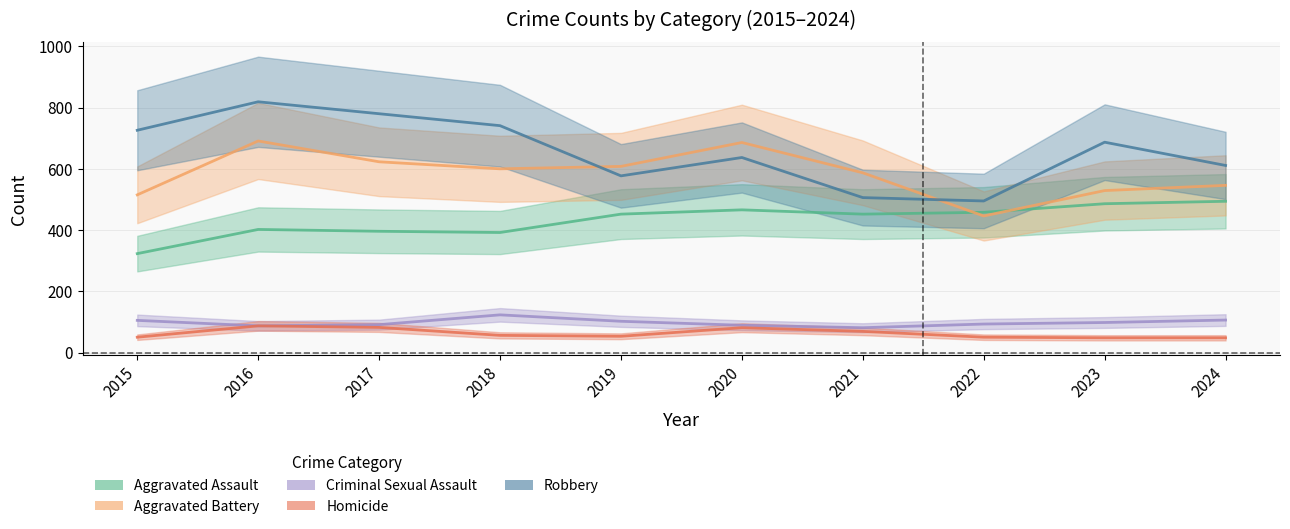

What is the value of the Aggravated Battery point at the 3rd from the left?

623